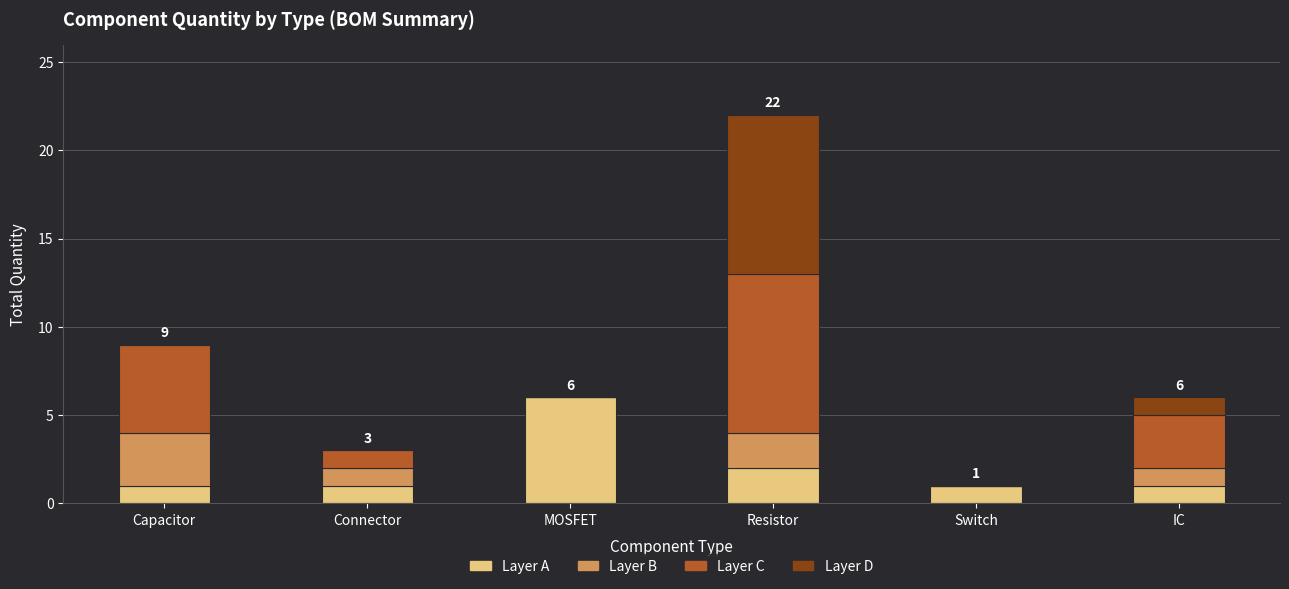

What is the maximum value for Layer A?

6